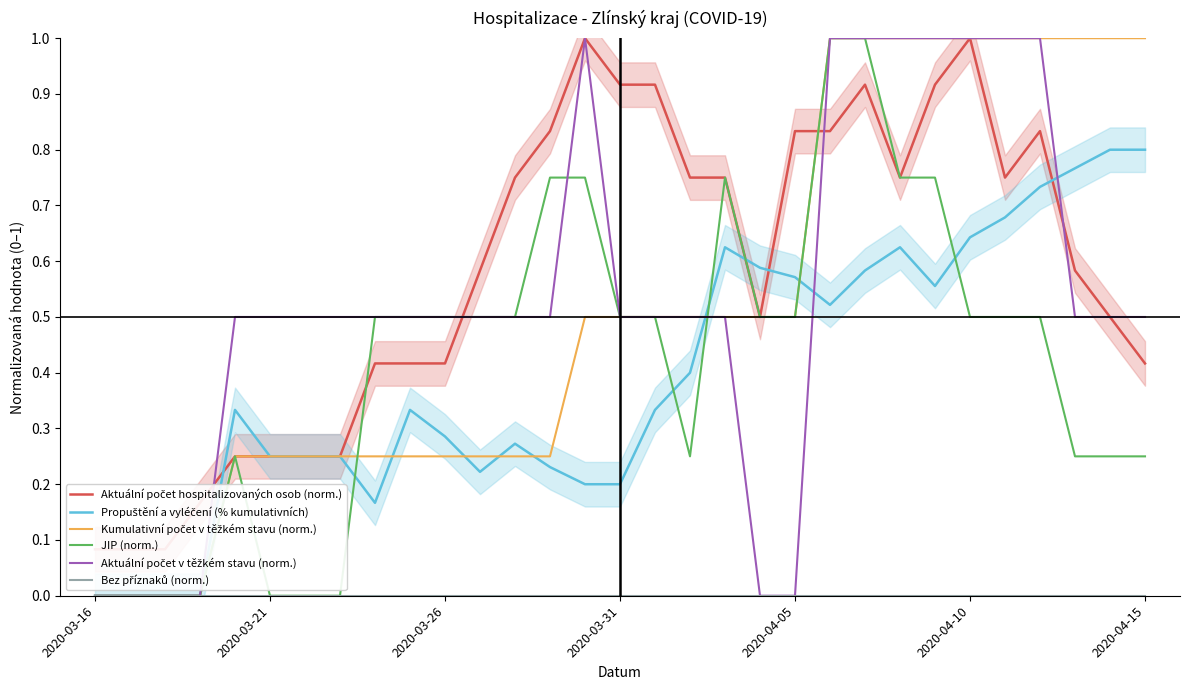

What are all the series names shown in the legend?

Aktuální počet hospitalizovaných osob (norm.), Propuštění a vyléčení (% kumulativních), Kumulativní počet v těžkém stavu (norm.), JIP (norm.), Aktuální počet v těžkém stavu (norm.), Bez příznaků (norm.)